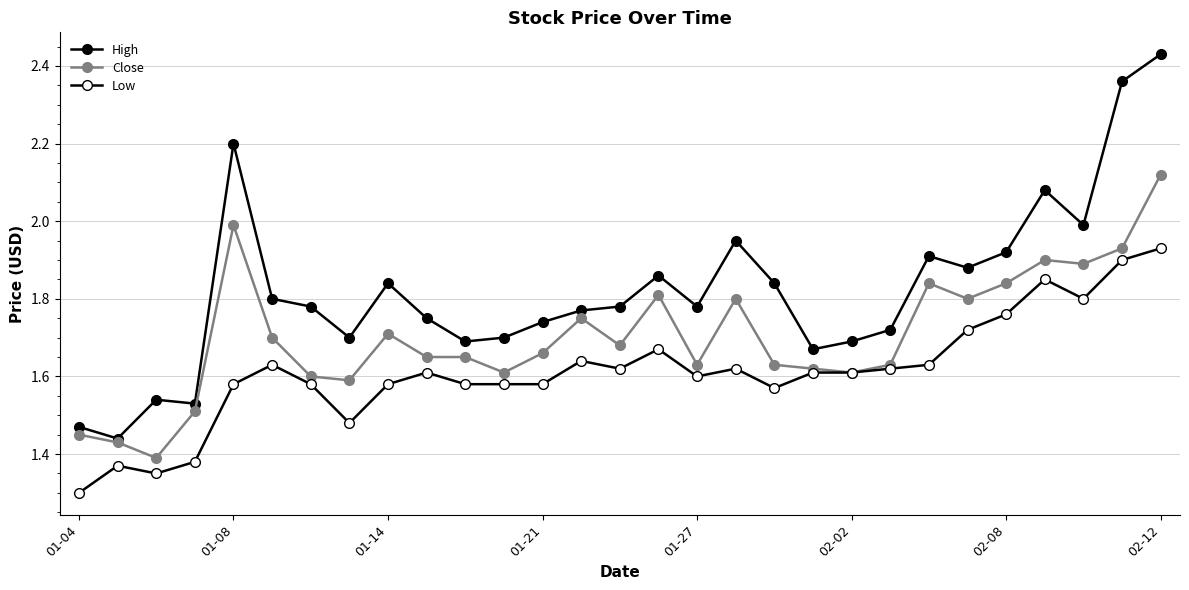

Is this an area chart (filled region under the line)?

No